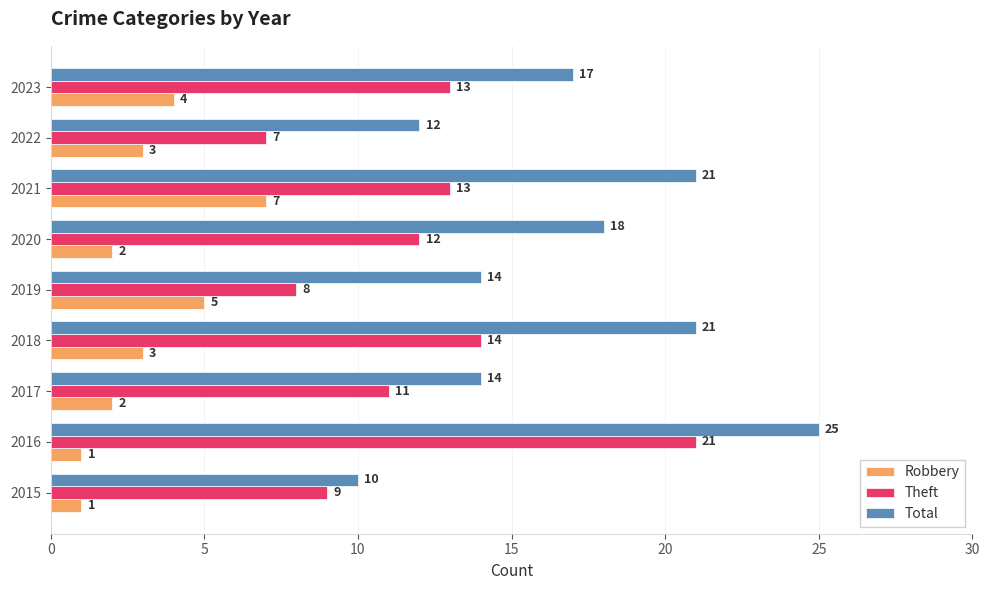

The value of Total at 2017 is 14. True or false?

True